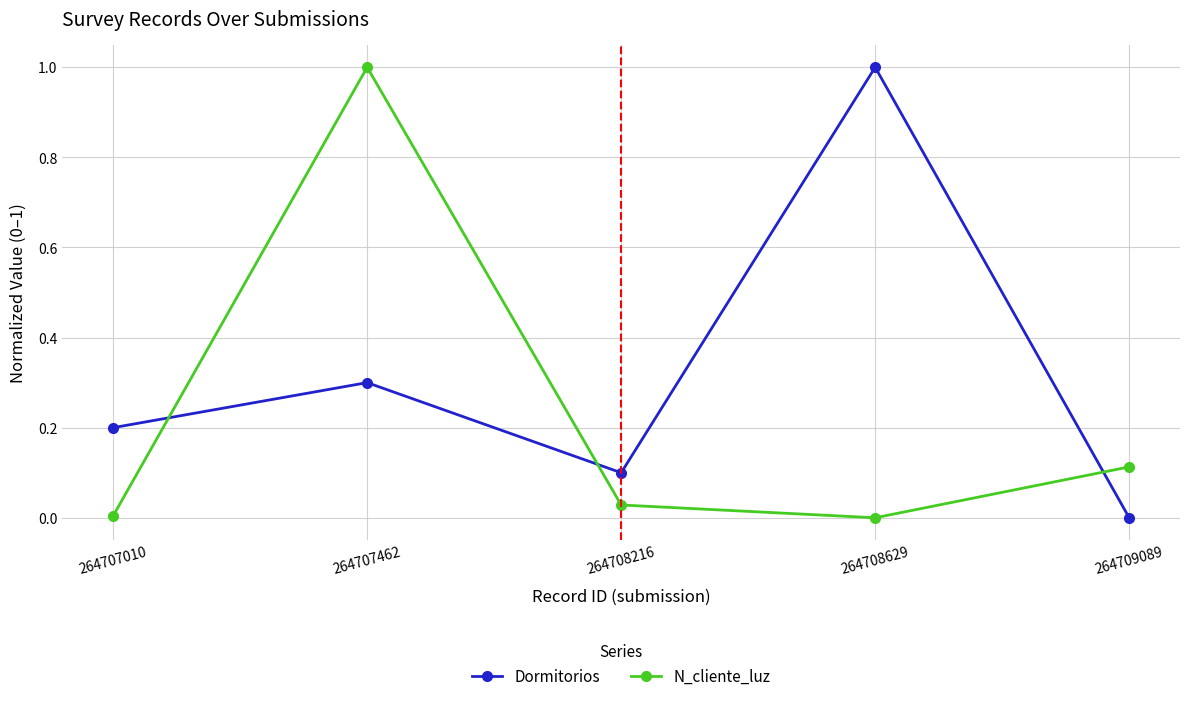

Is it true that N_cliente_luz equals 0.0 at 264707010?

True